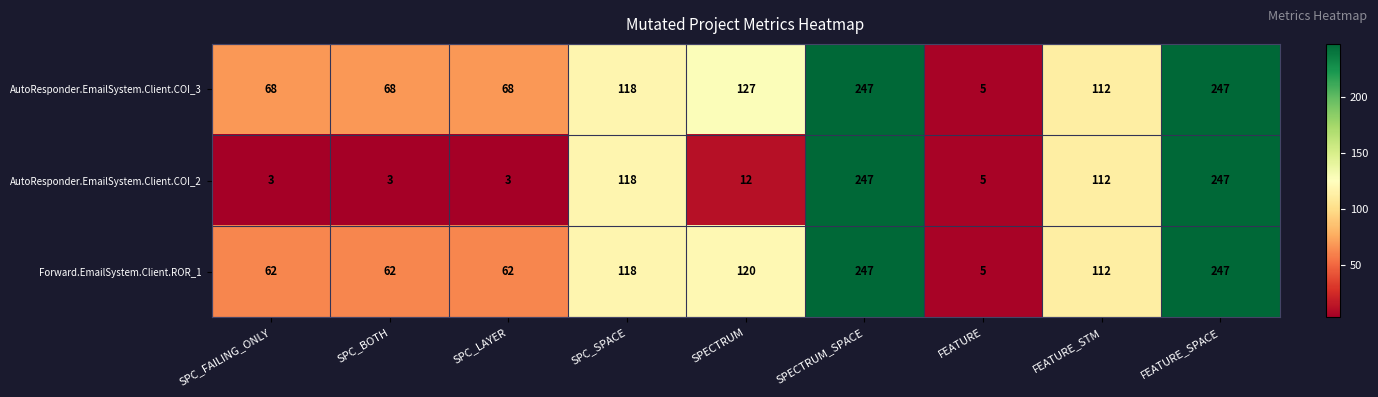

What is the sum of the AutoResponder.EmailSystem.Client.COI_3 values at SPC_LAYER and FEATURE?

73